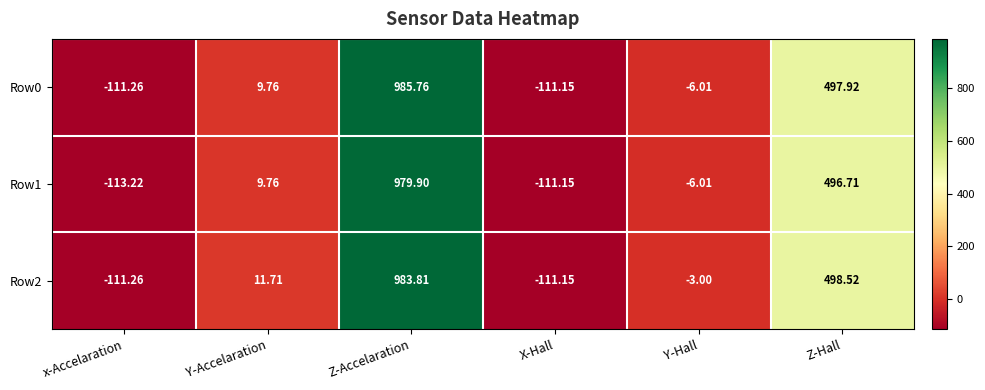

List the series in order of their peak value, highest first.

Row0, Row2, Row1